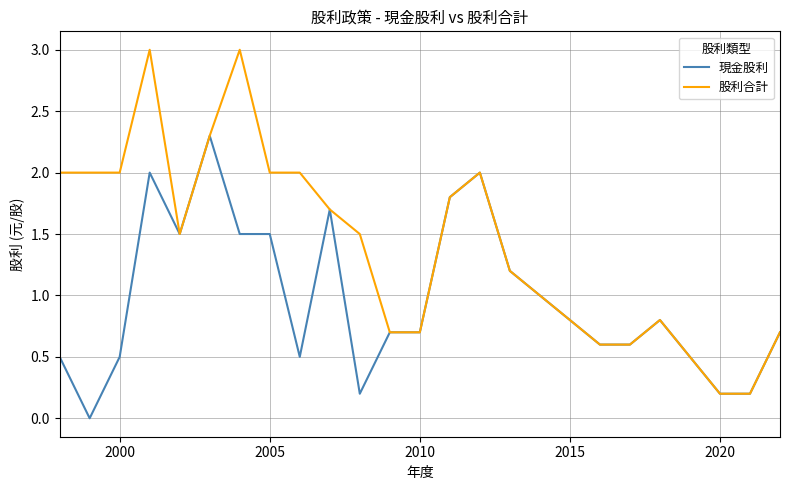

Does the chart display data point markers on the line(s)?

No